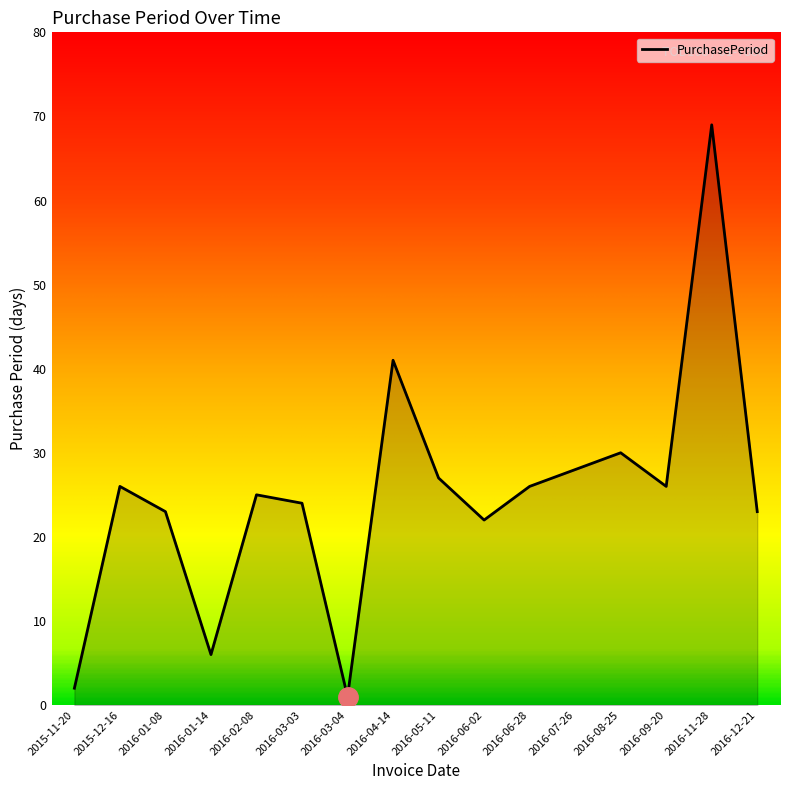

What position from the right is 2016-05-11?

8